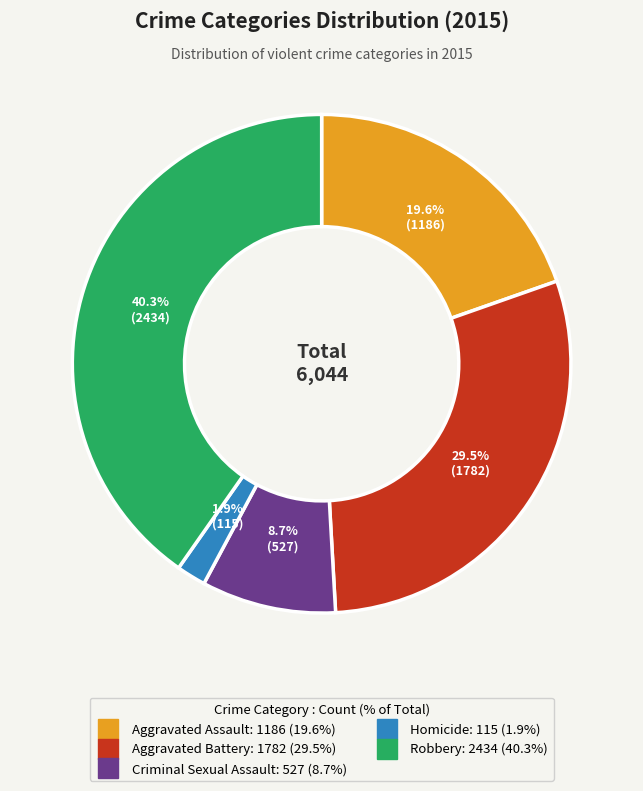

What is the largest slice in the pie chart?

Robbery